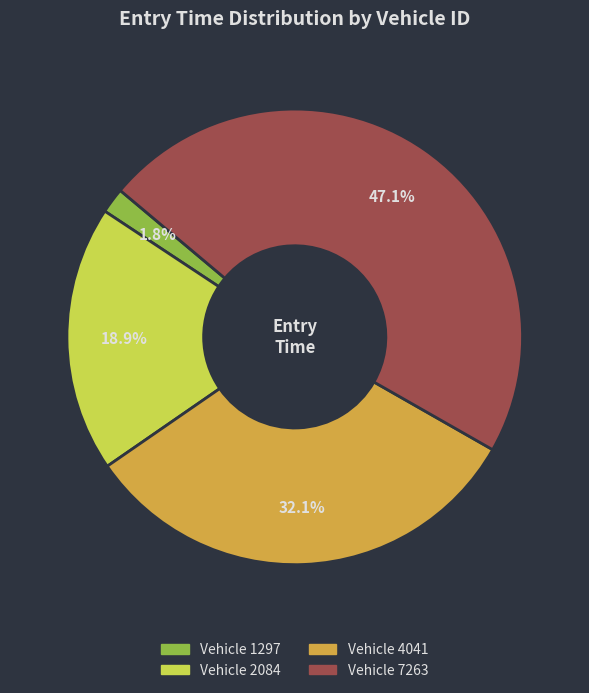

Which slice is the largest?

Vehicle 7263